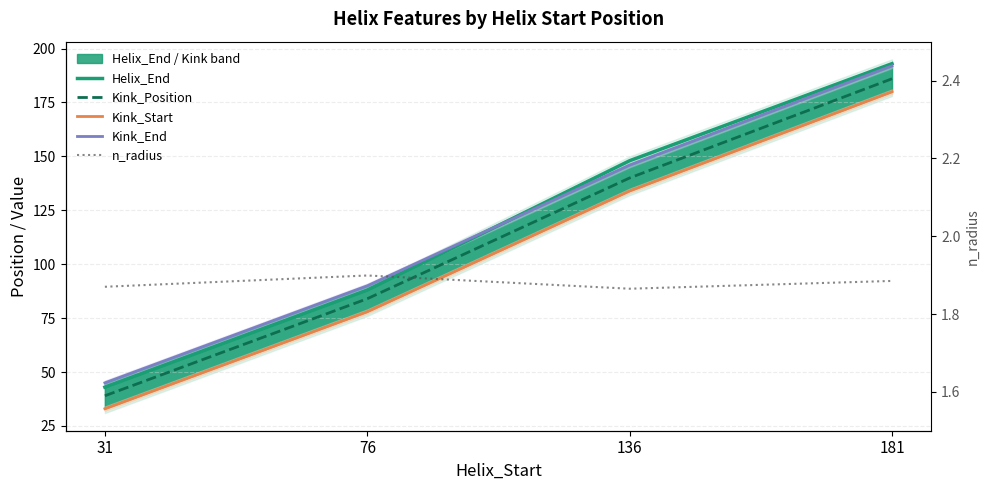

True or false: Kink_Position and Helix_End cross at least once.

False